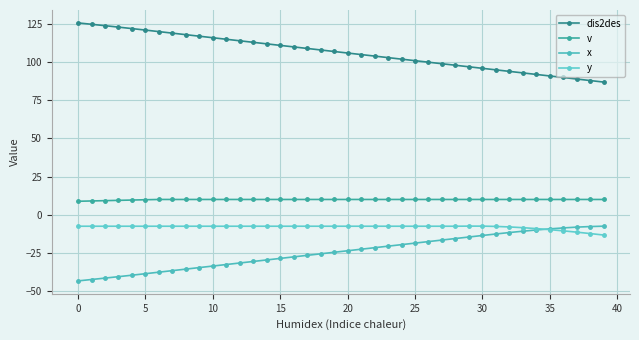

Does the chart have visible grid lines?

Yes